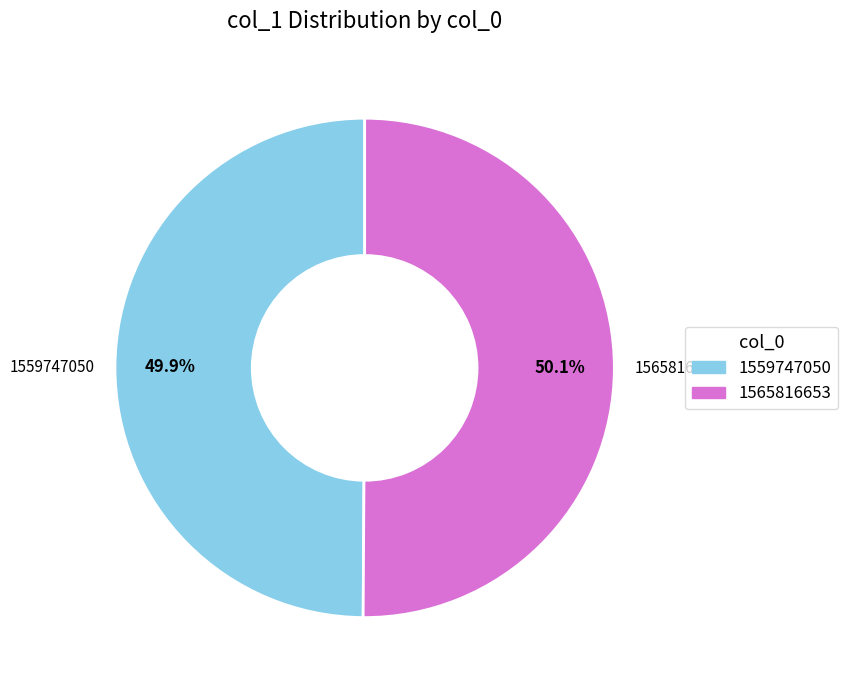

Is it true that 1565816653 is 50% of the pie?

True